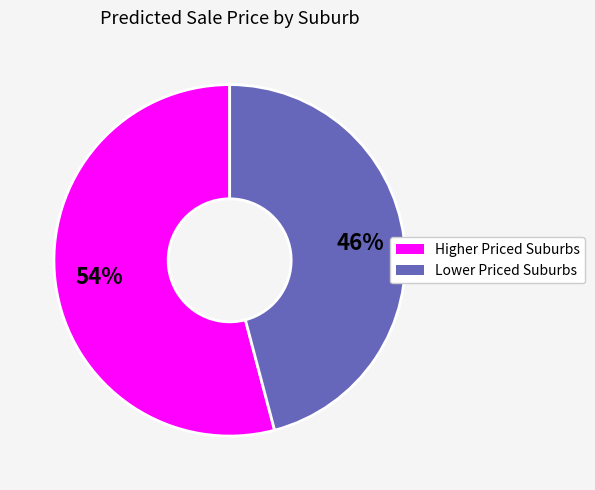

Is there a majority slice in this chart?

Yes